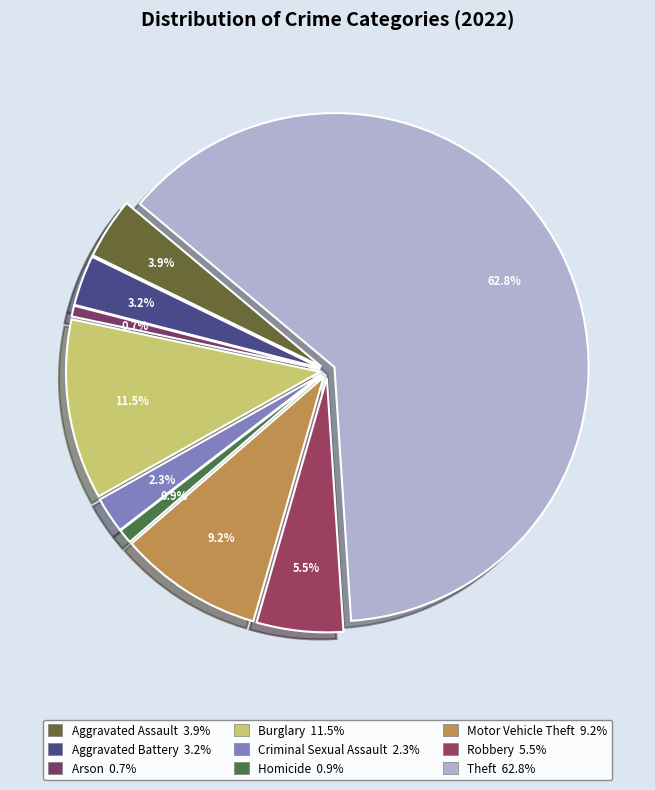

Between Theft and Aggravated Assault, which is larger?

Theft